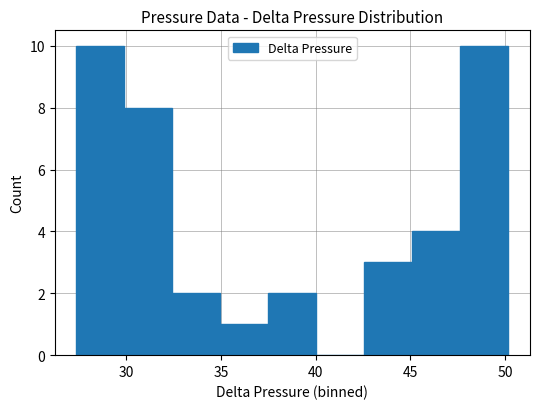

What is the greatest value displayed?

10